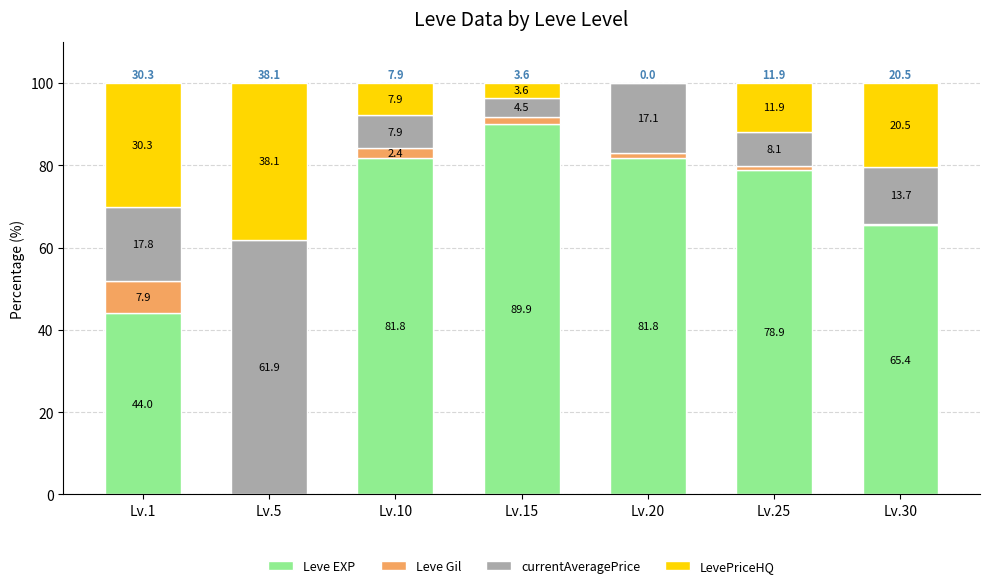

What is the sum of the Leve EXP values at Lv.25 and Lv.5?

78.9